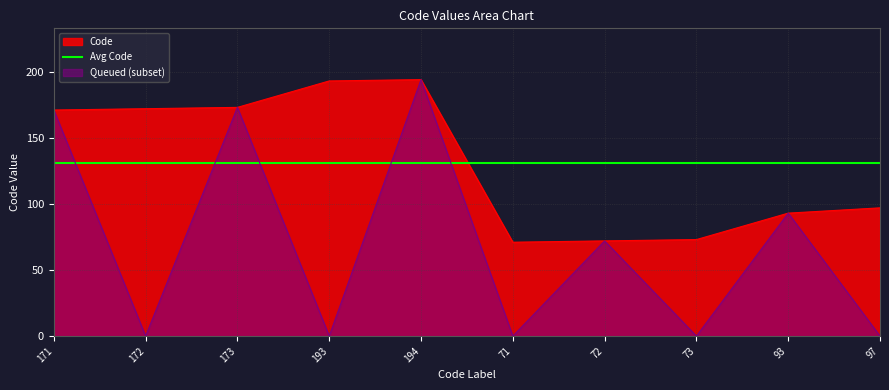

What is the approximate value at 73, to the nearest 5?

75